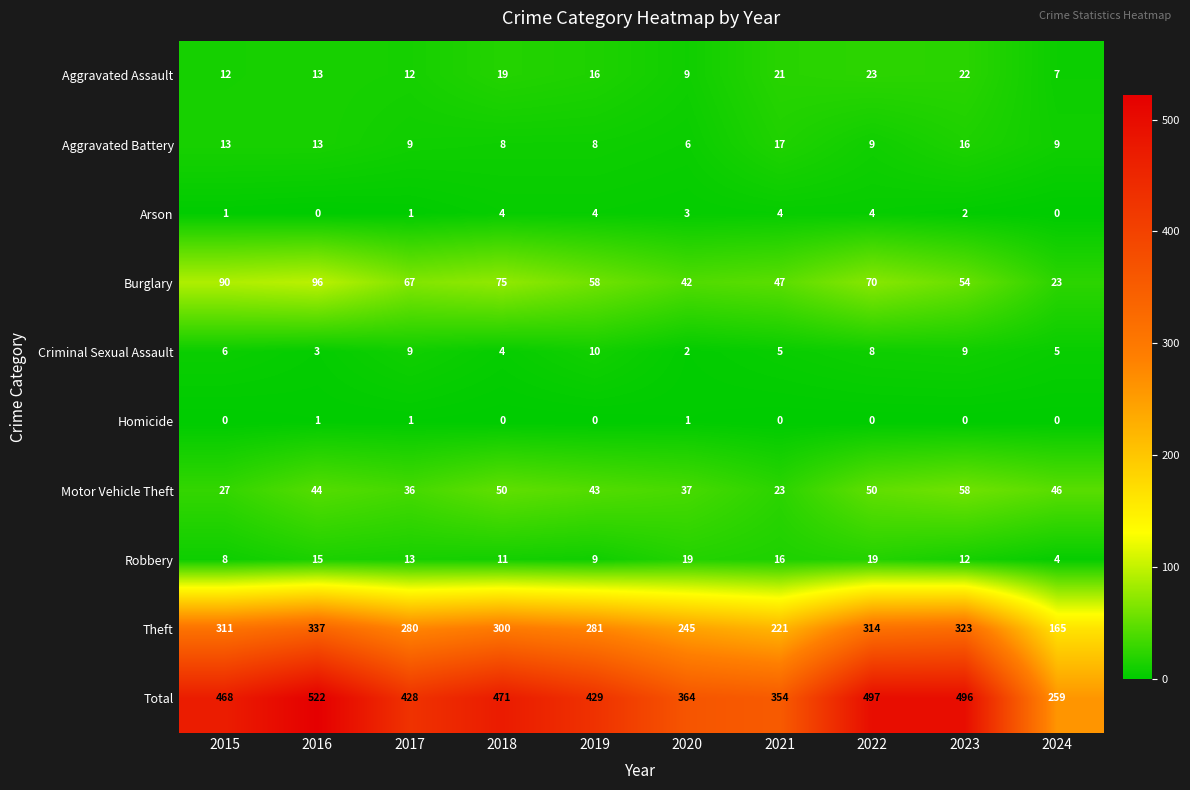

Is it true that Arson equals -2 at 2016?

False